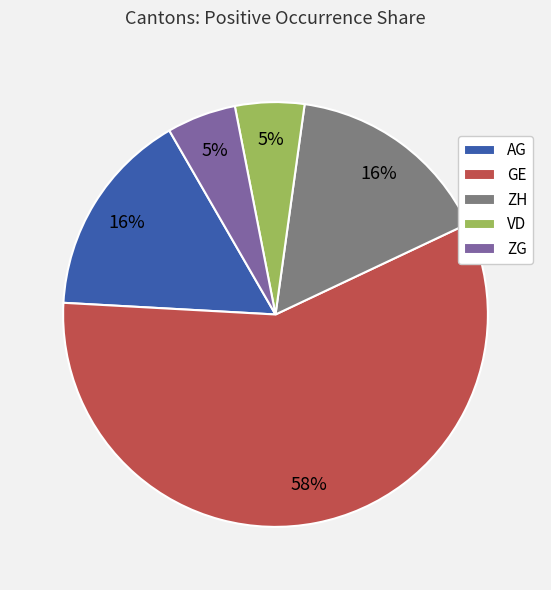

What percentage is the VD slice, to the nearest percent?

5%